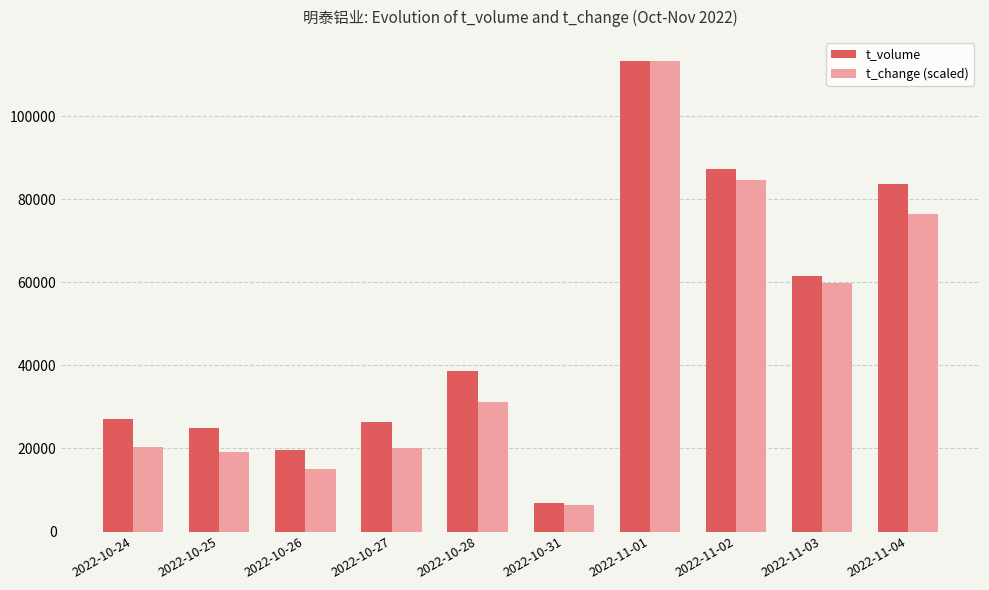

How many data points in t_volume are less than 38616?

5